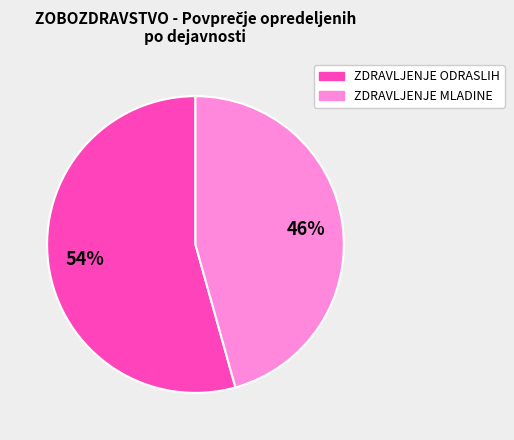

Does any single category account for the majority?

Yes